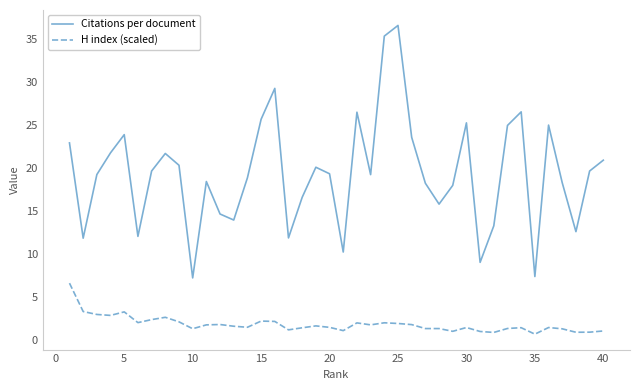

Rank the series by their average value, from lowest to highest.

H index (scaled), Citations per document